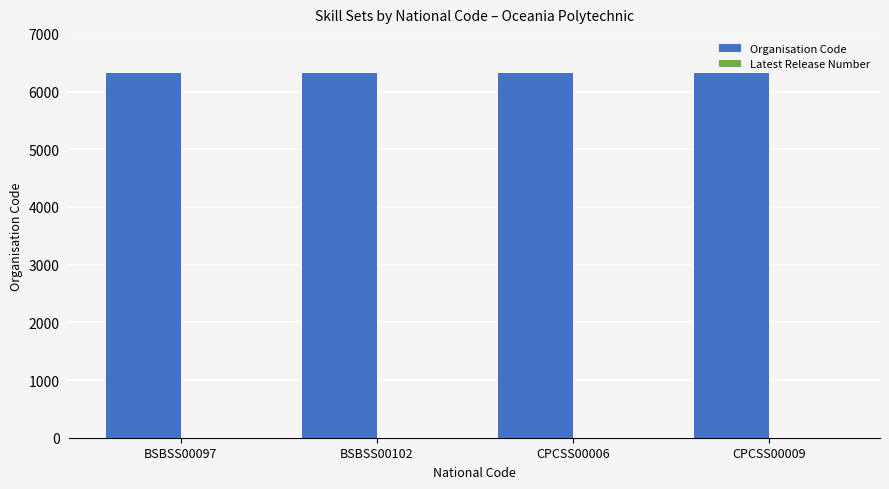

How many distinct data groups are displayed?

2